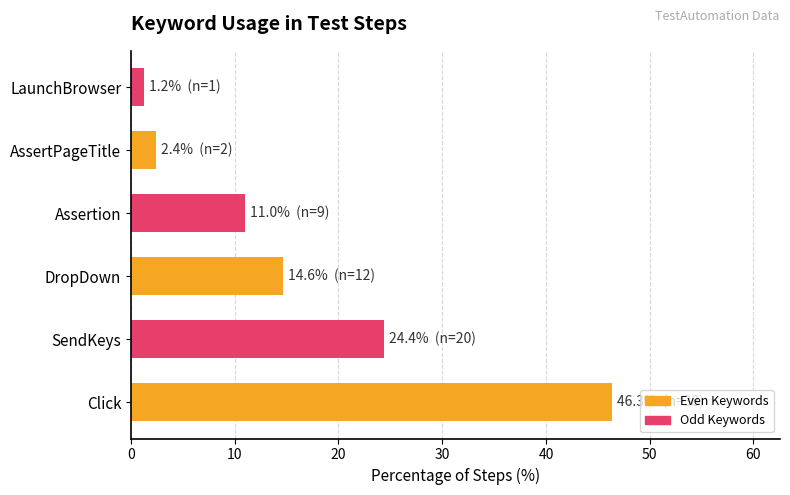

The value at SendKeys is 24.4. True or false?

True